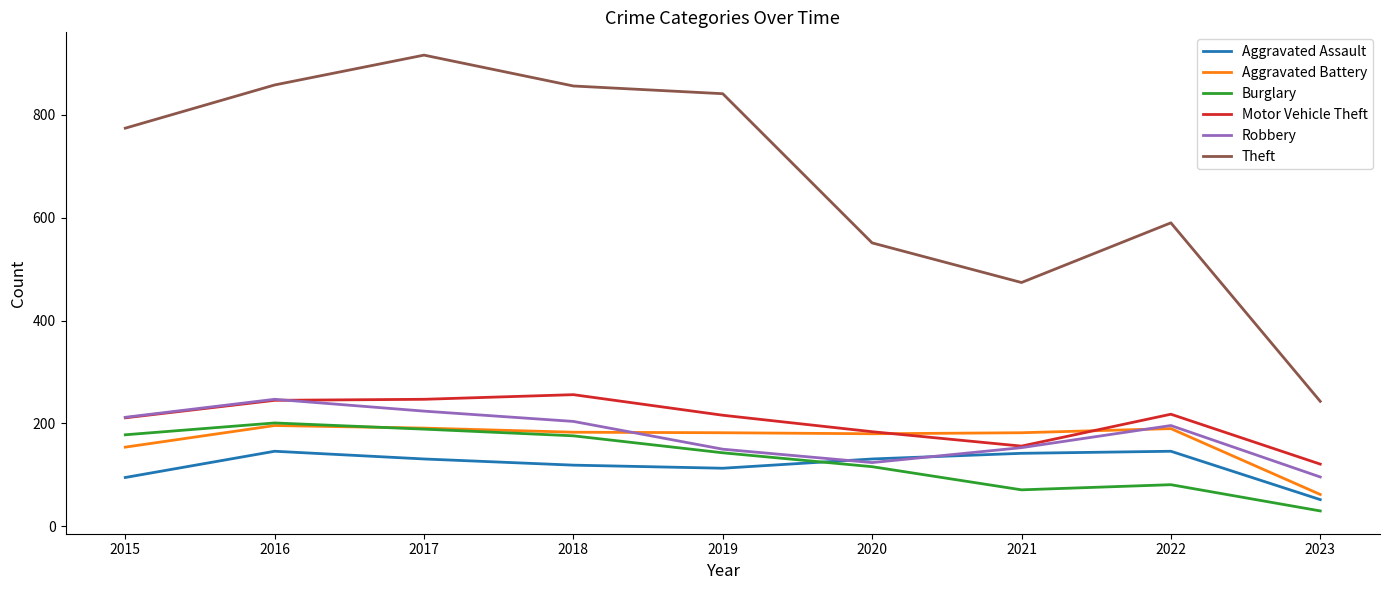

Which series has the largest total across all categories?

Theft